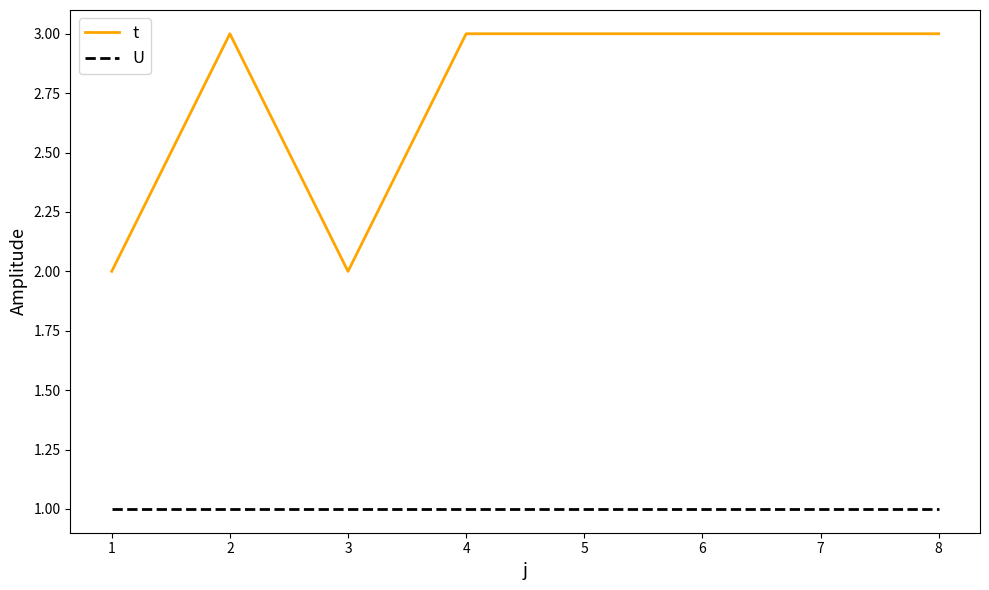

True or false: t has a value of 3 at 5.

True